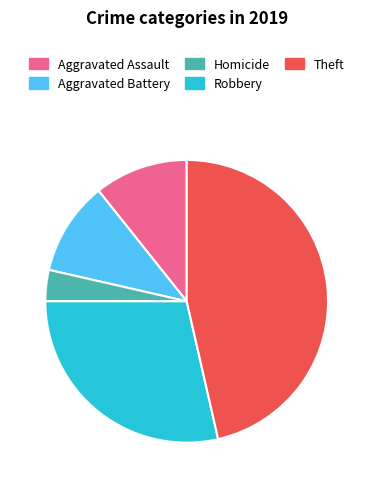

Does Theft account for over 50% of the chart?

No